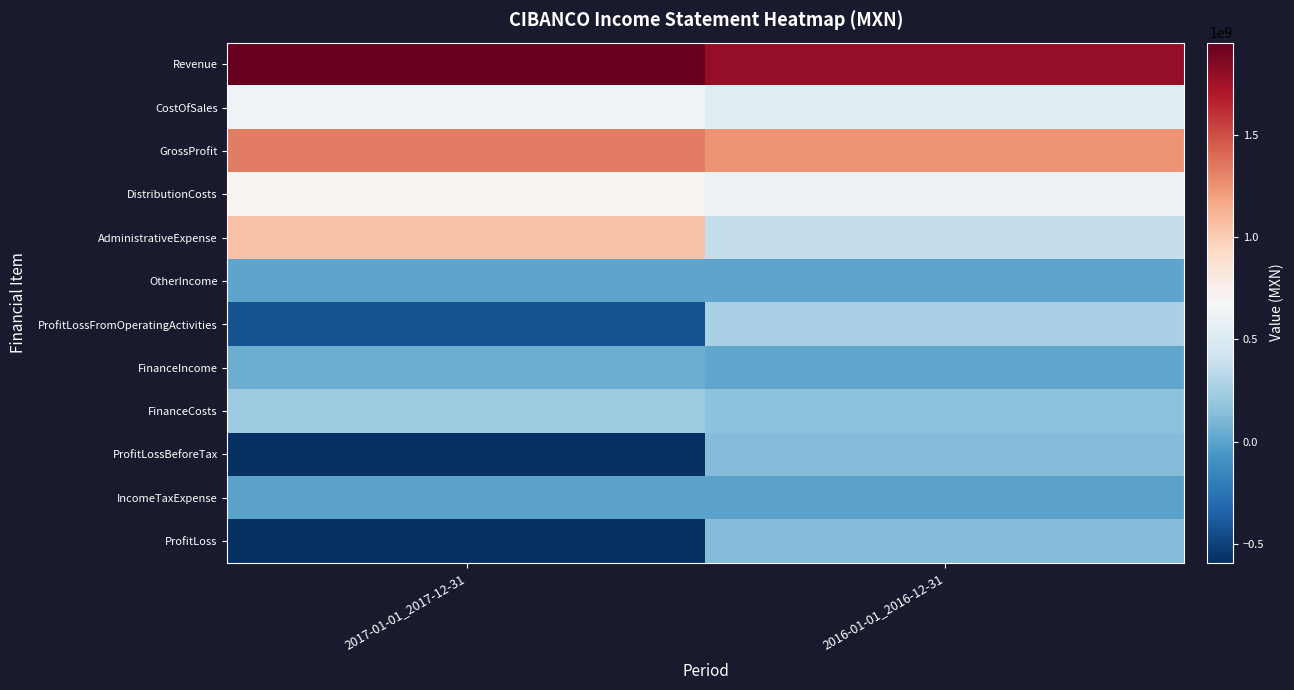

Rank the series at 2017-01-01_2017-12-31 from lowest to highest value.

ProfitLoss, ProfitLossBeforeTax, ProfitLossFromOperatingActivities, IncomeTaxExpense, OtherIncome, FinanceIncome, FinanceCosts, CostOfSales, DistributionCosts, AdministrativeExpense, GrossProfit, Revenue